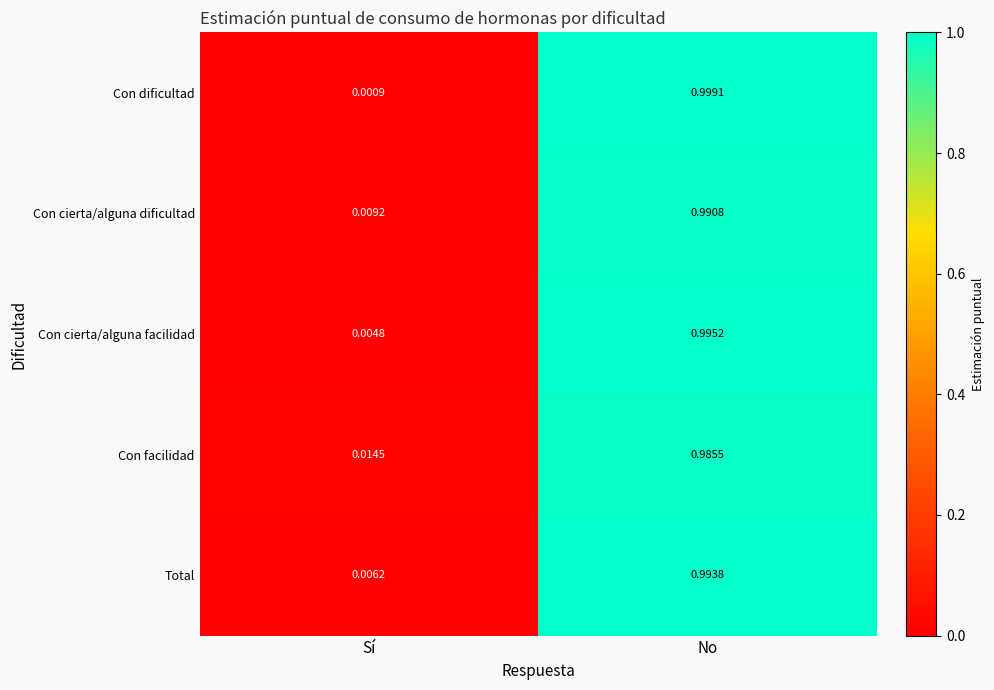

Which series changed the most between Sí and No?

Con dificultad